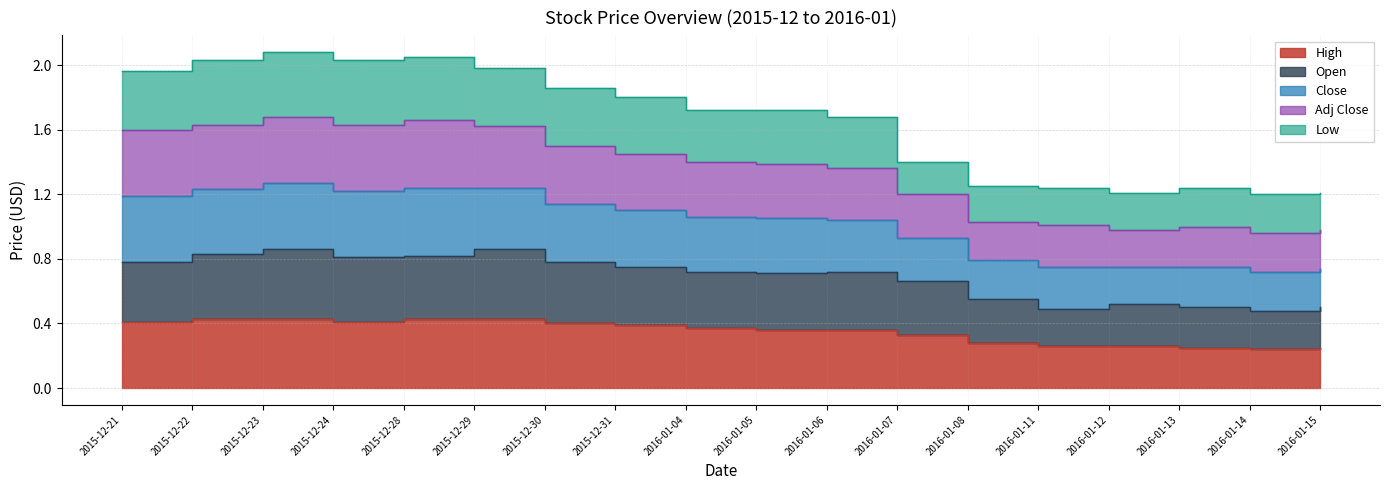

True or false: High has more than 1 interior local peaks.

False